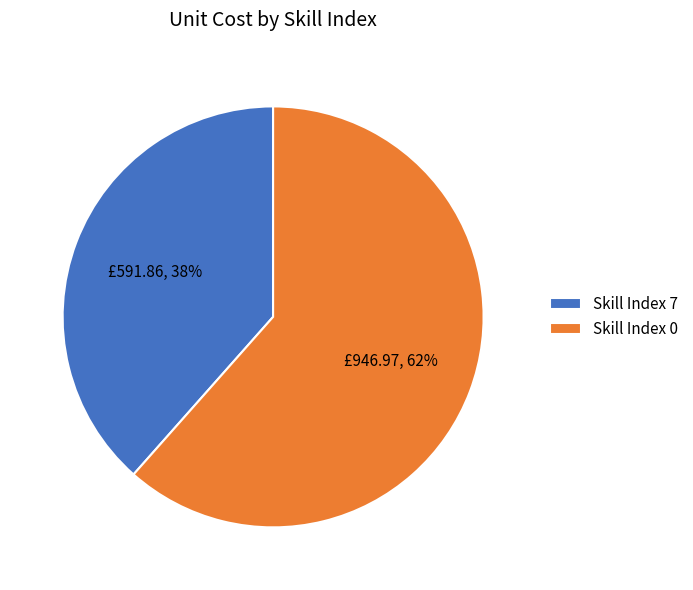

Count the number of slices in the pie.

2